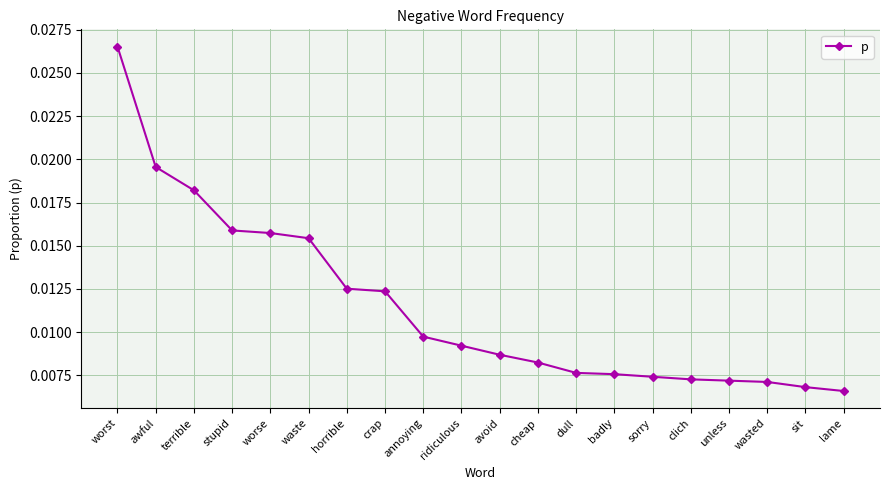

At which category does the chart reach its peak across all series?

worst